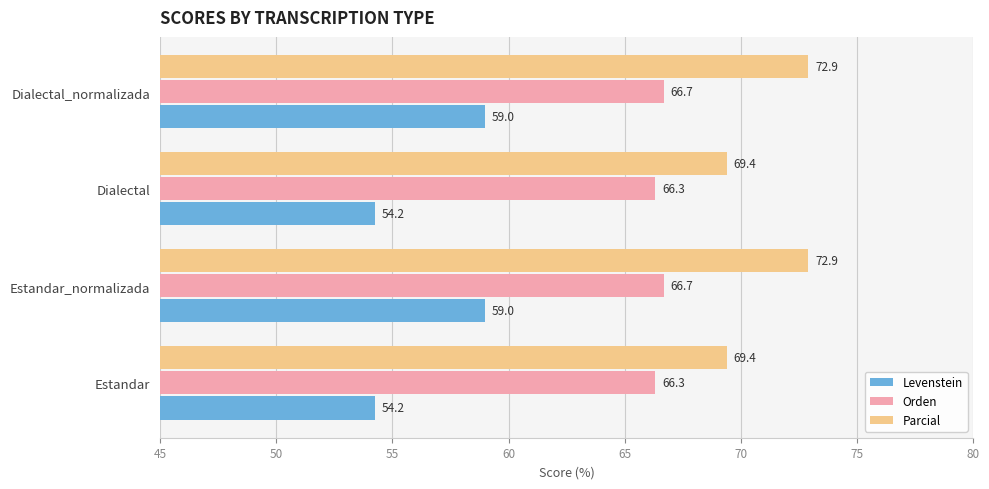

List the series in order of their peak value, lowest first.

Levenstein, Orden, Parcial